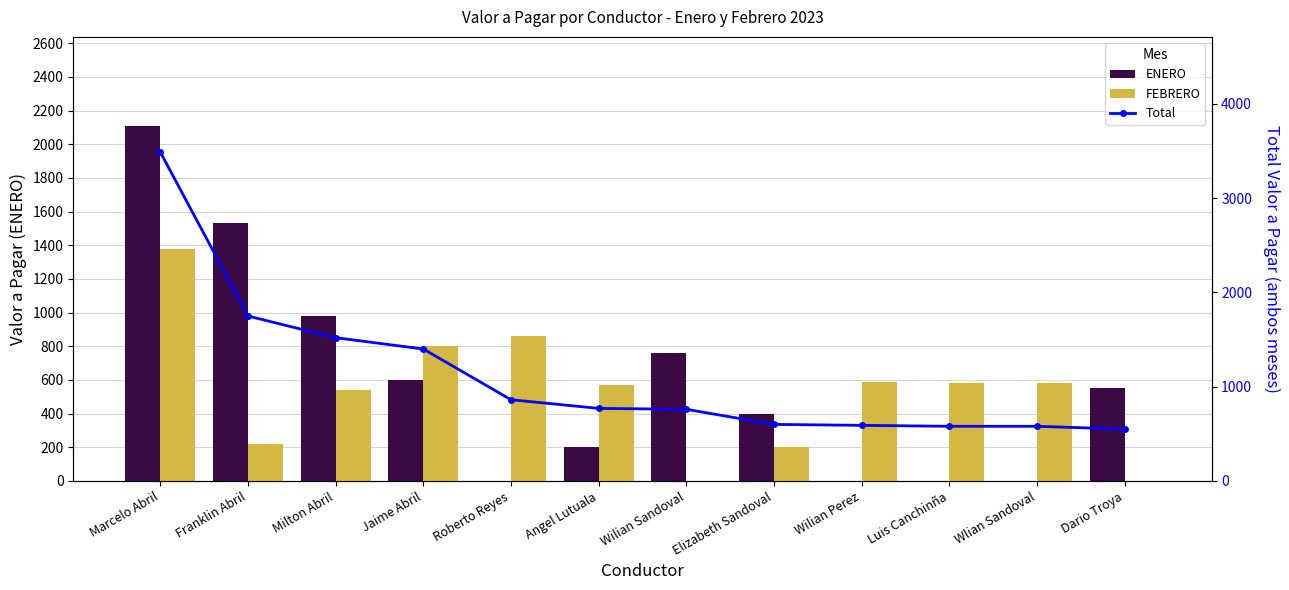

How many data points in Total are above 770?

5